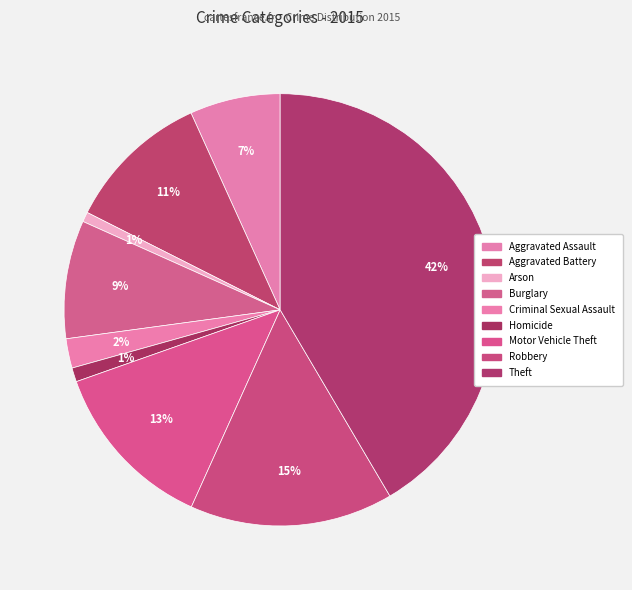

How many segments does this pie chart have?

9